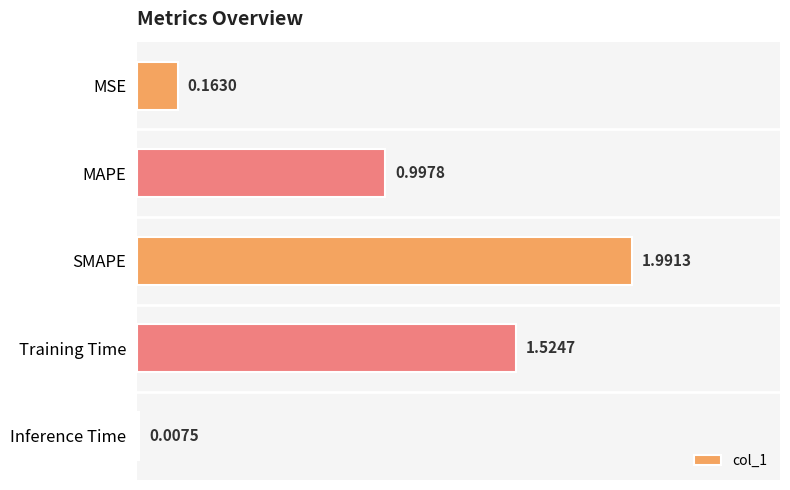

At which label is the value closest to 0?

Inference Time